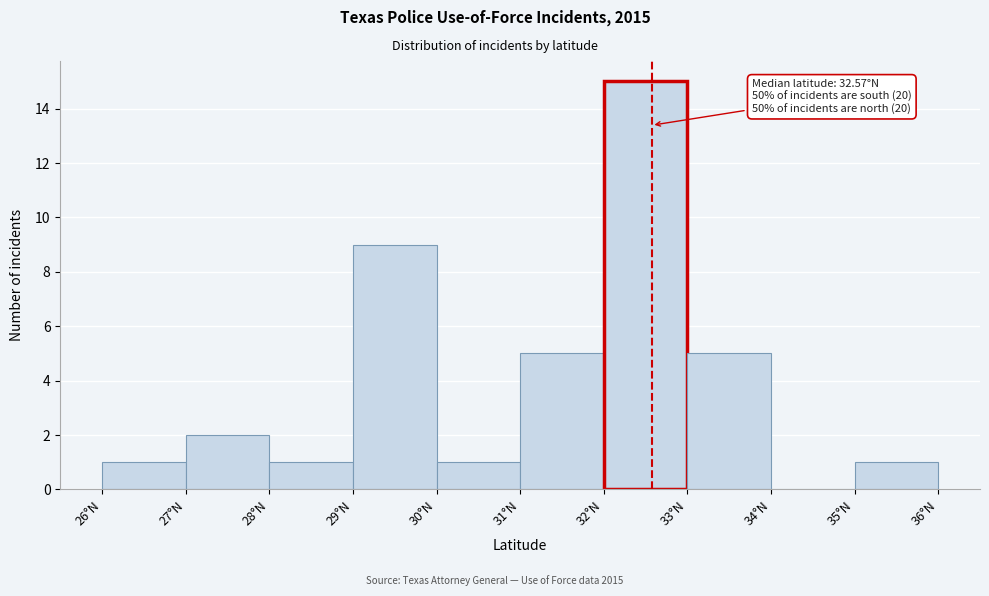

Over which range of the x-axis is the bar tallest?

32 to 33